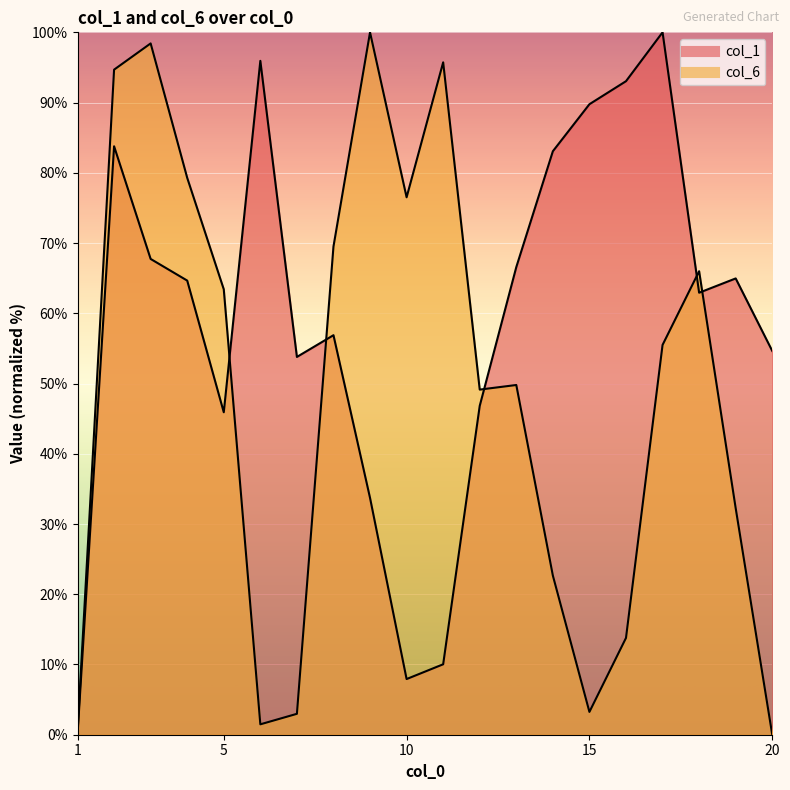

How many values in the col_6 series exceed 55?

10